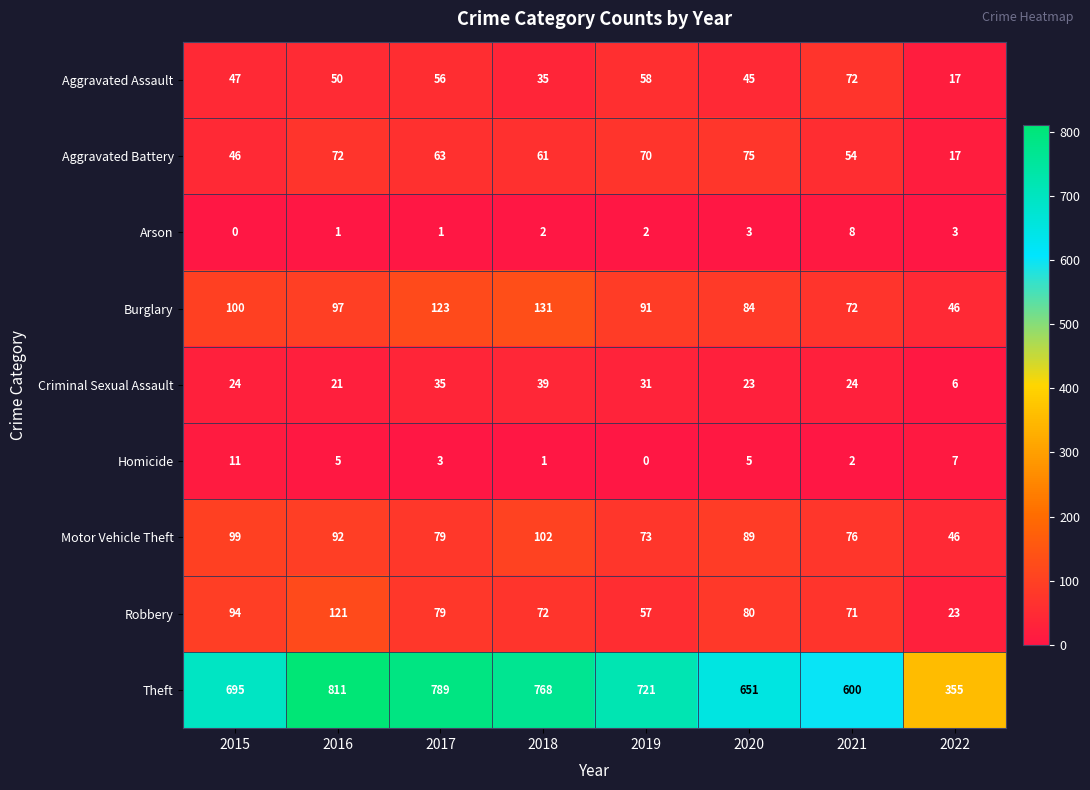

True or false: Criminal Sexual Assault has a value of 24 at 2021.

True